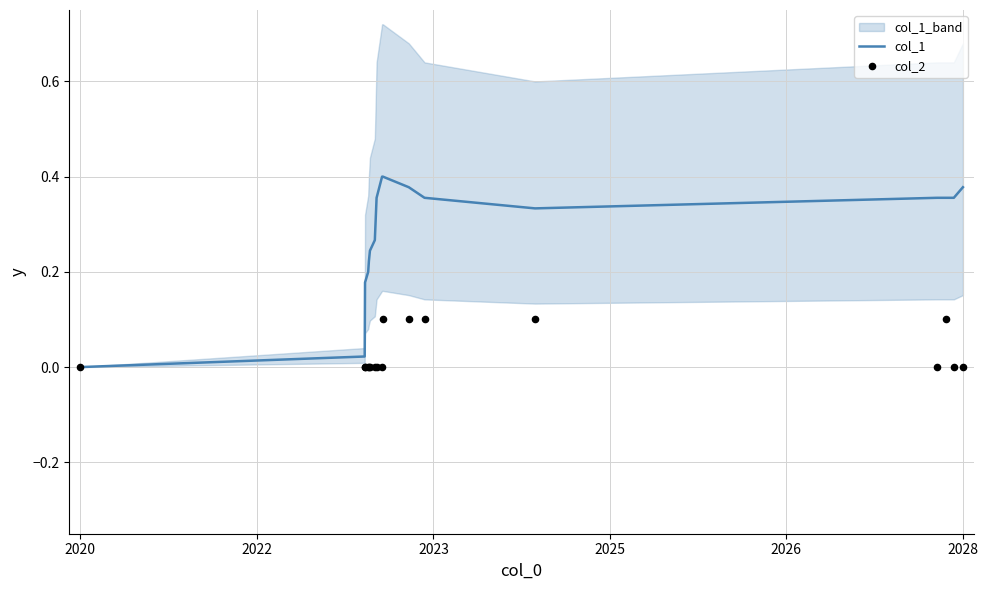

What are all the series names shown in the legend?

col_1, col_2